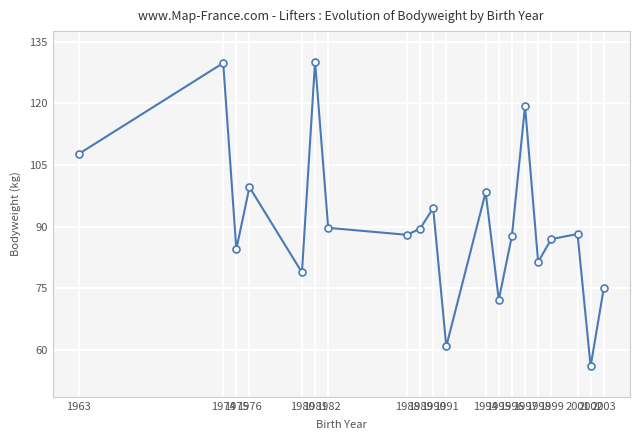

What is the sum of all values?

1818.2